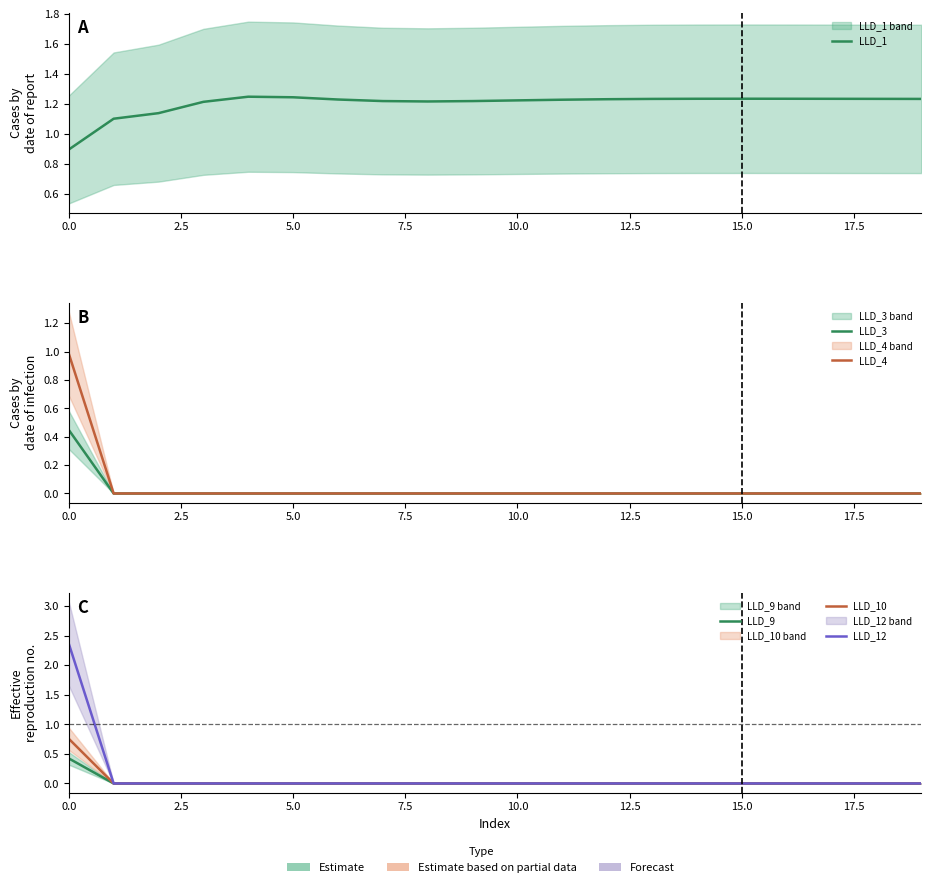

How many lines are shown in the chart?

6